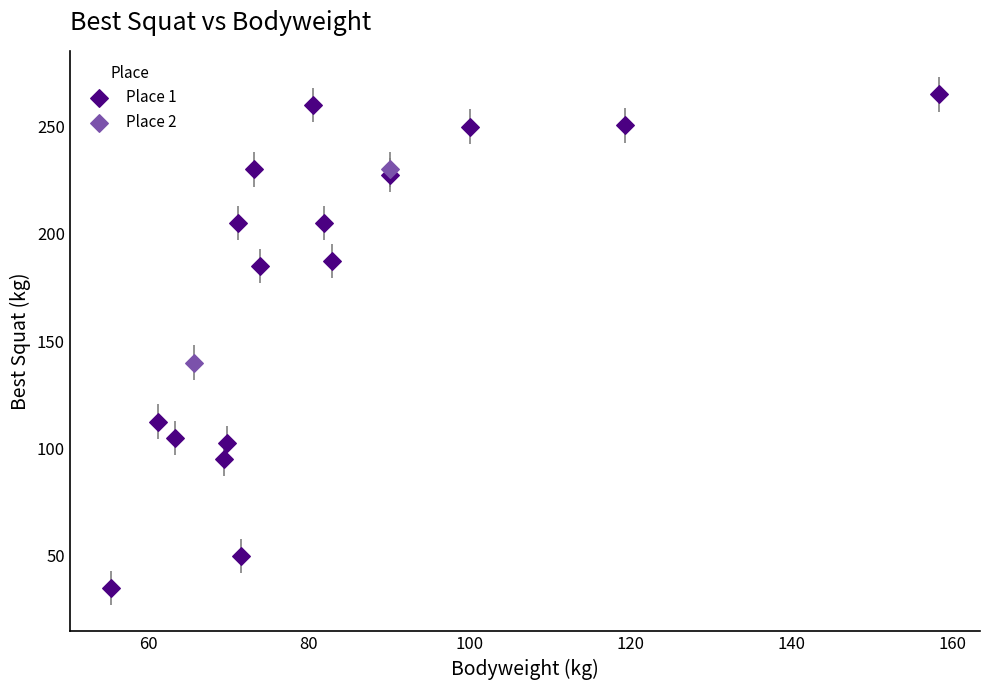

Which series has the largest Y range (max minus min)?

Place 1